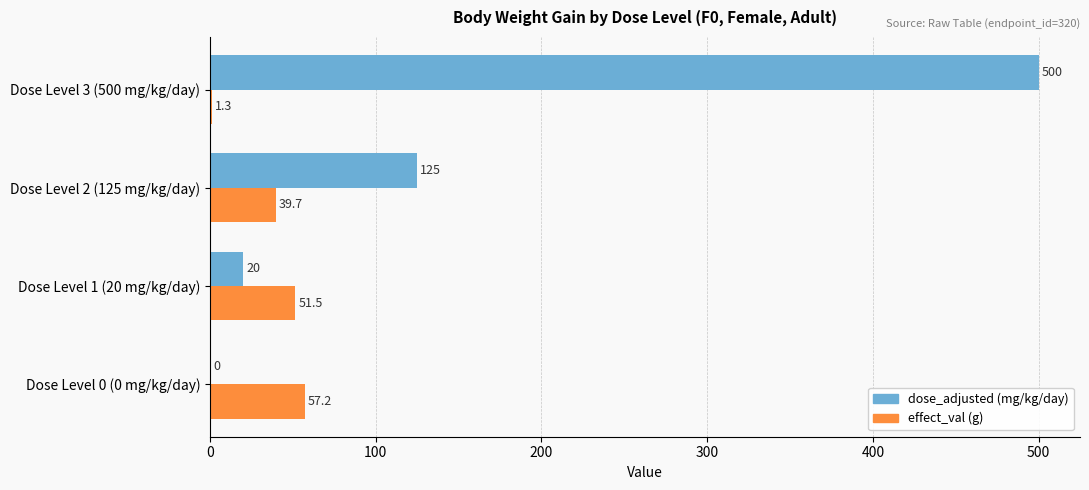

At which category is the sum across all series the highest?

Dose Level 3 (500 mg/kg/day)